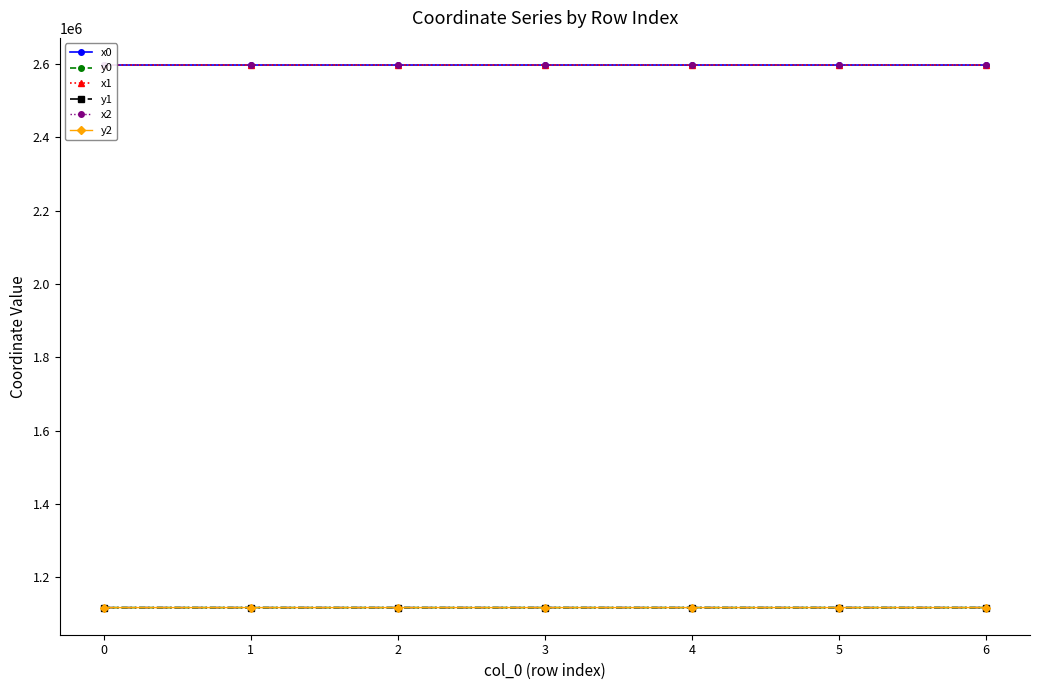

What is the value of the y1 point at the 2nd from the left?

1117914.3